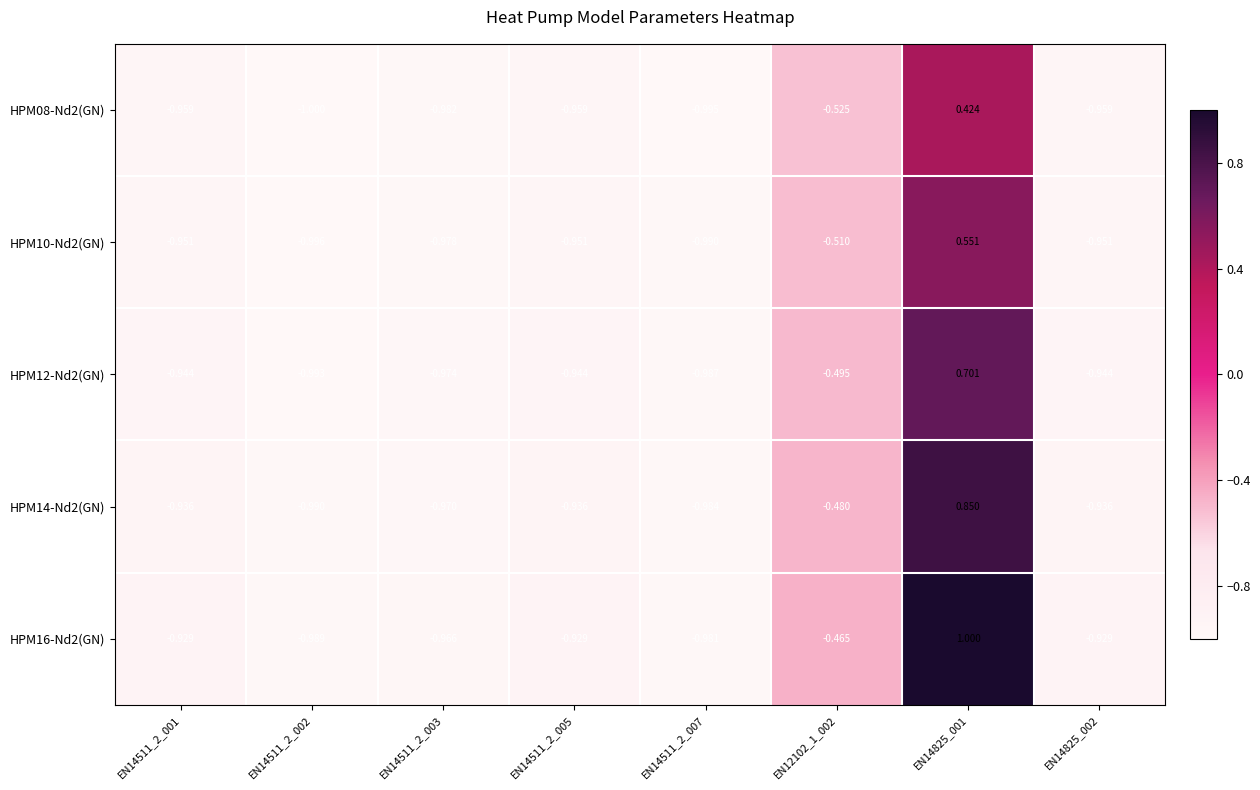

What is the smallest value displayed?

-1.0